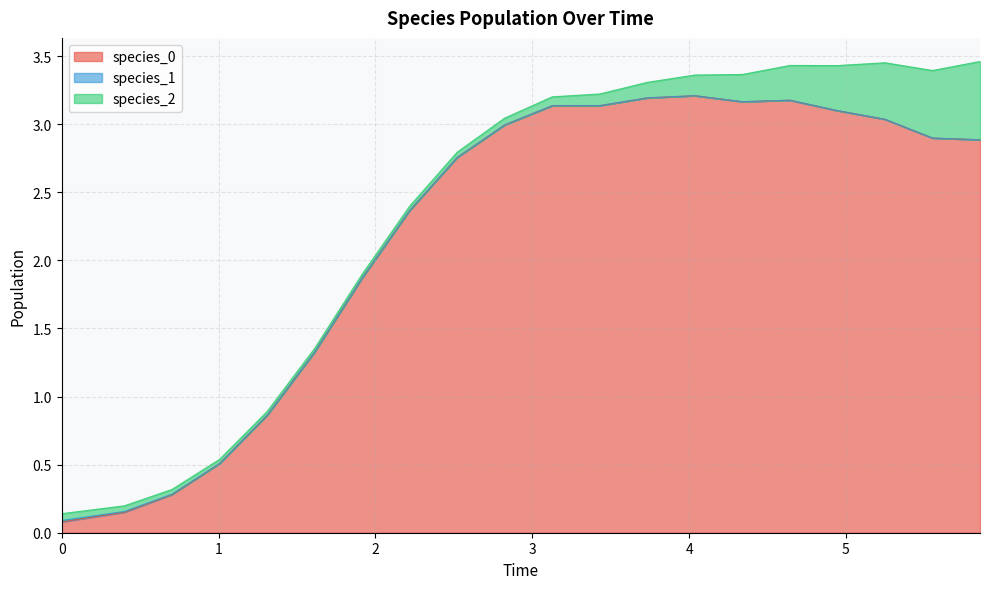

In species_0, how many points are lower than both neighbors (excluding endpoints)?

1